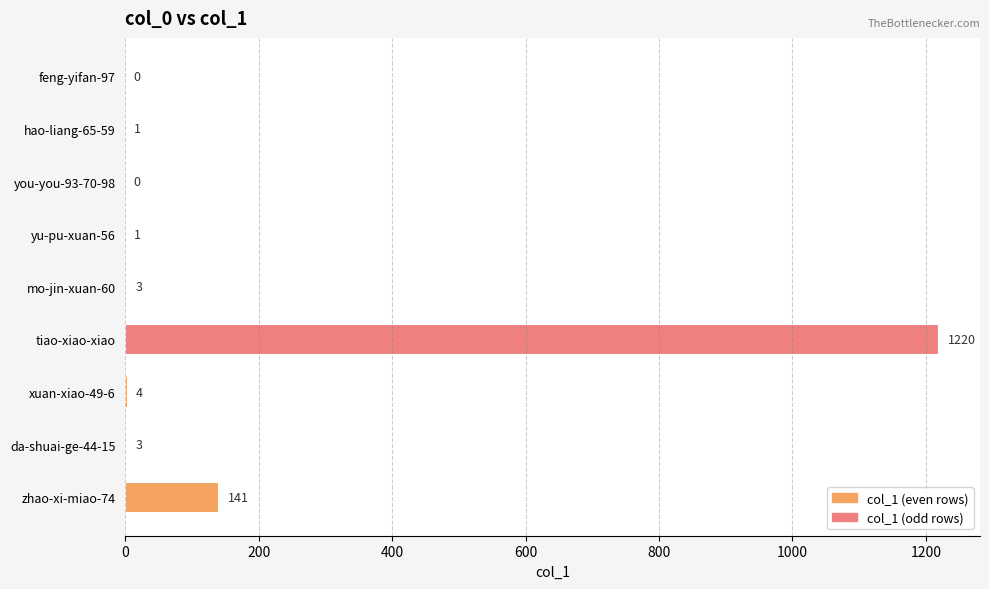

At which label is the value closest to 610?

zhao-xi-miao-74